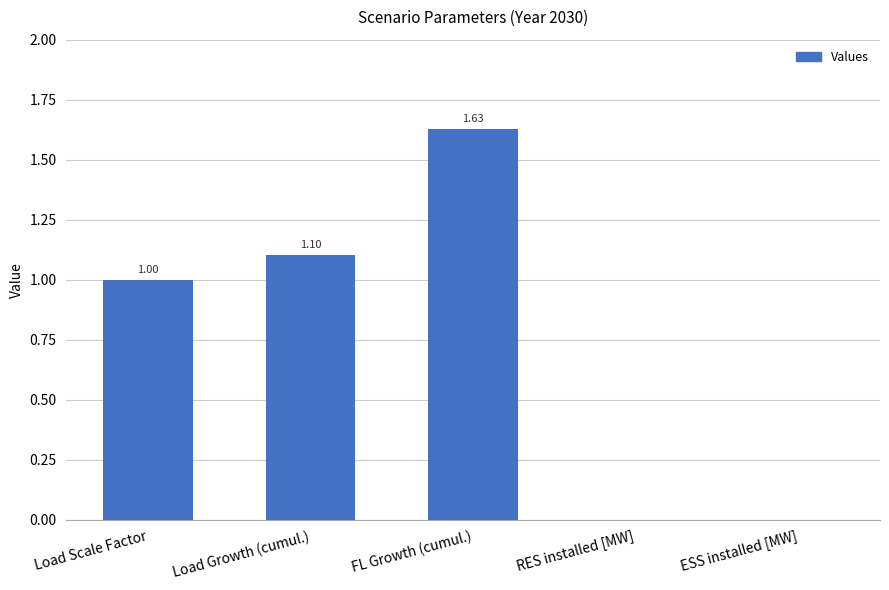

What is the sum of all values?

3.7